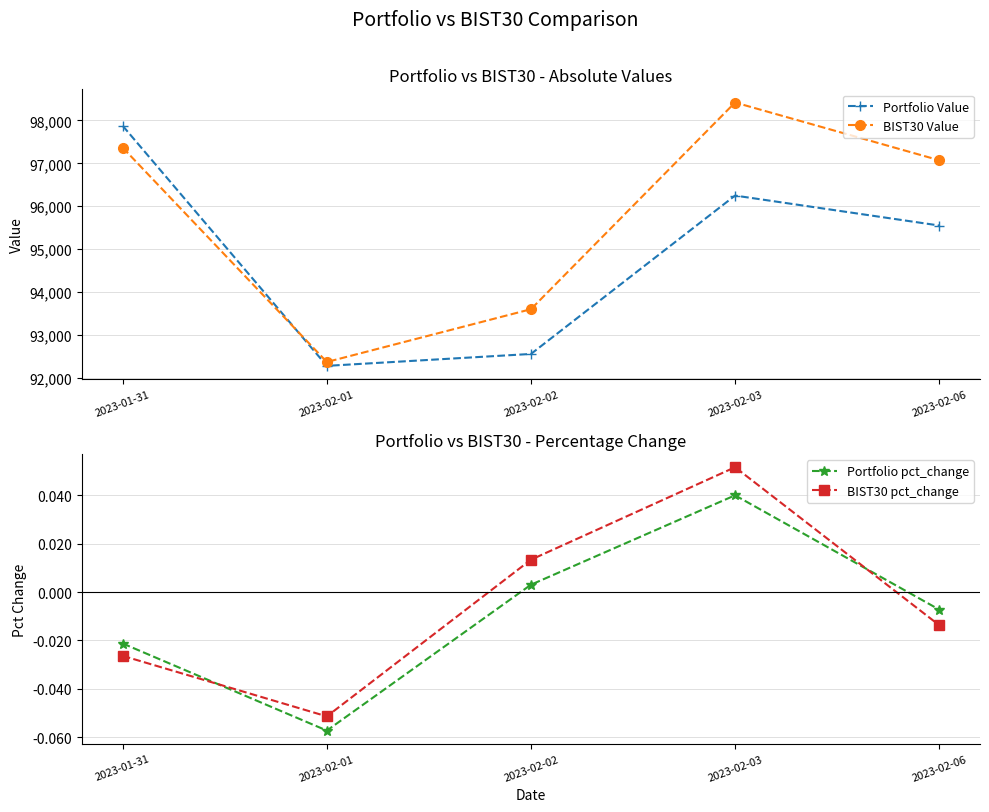

Is the value of BIST30 Value at 2023-02-02 greater than the value of BIST30 pct_change at 2023-02-01?

Yes